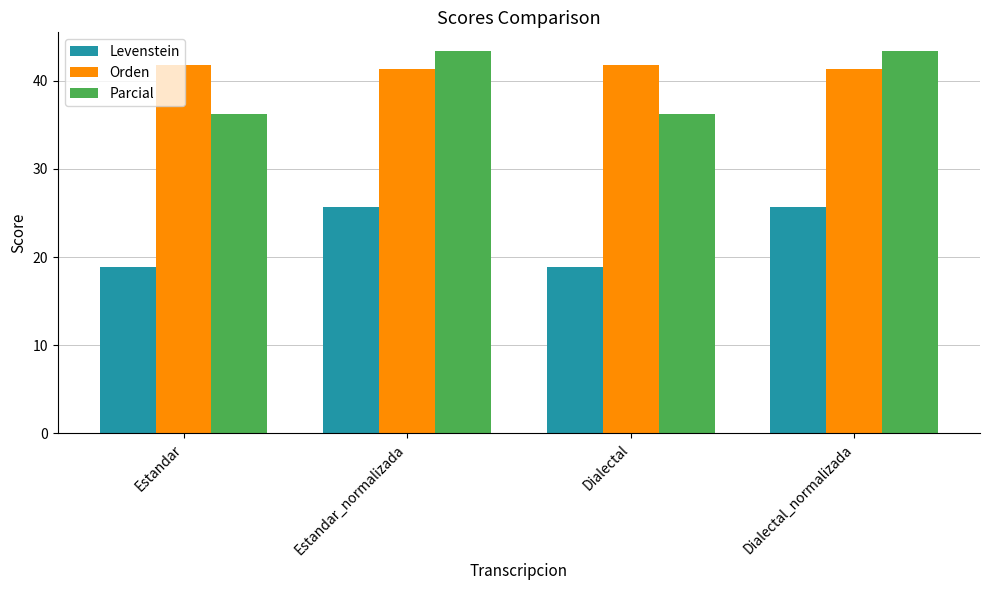

Is it true that Levenstein equals 8.3 at Dialectal?

False